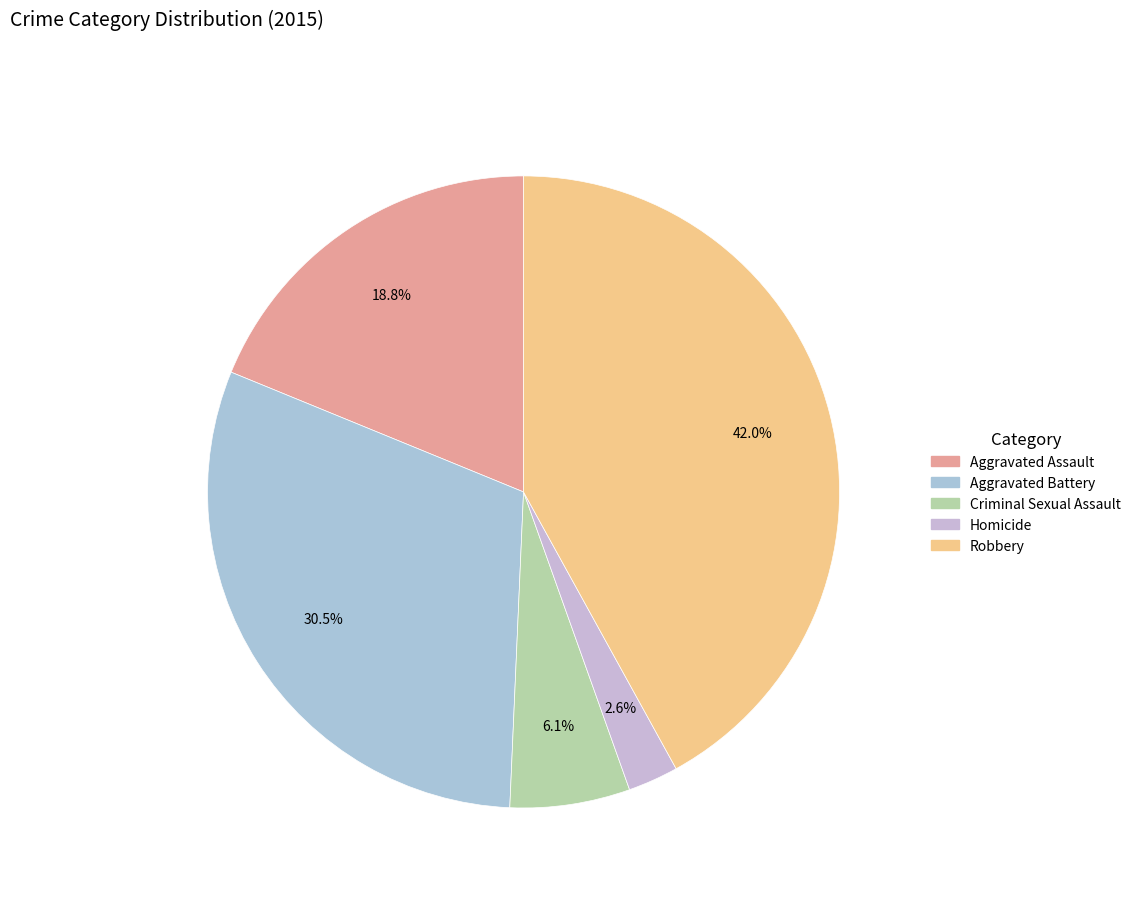

What is the change in value from Criminal Sexual Assault to Robbery?

+181